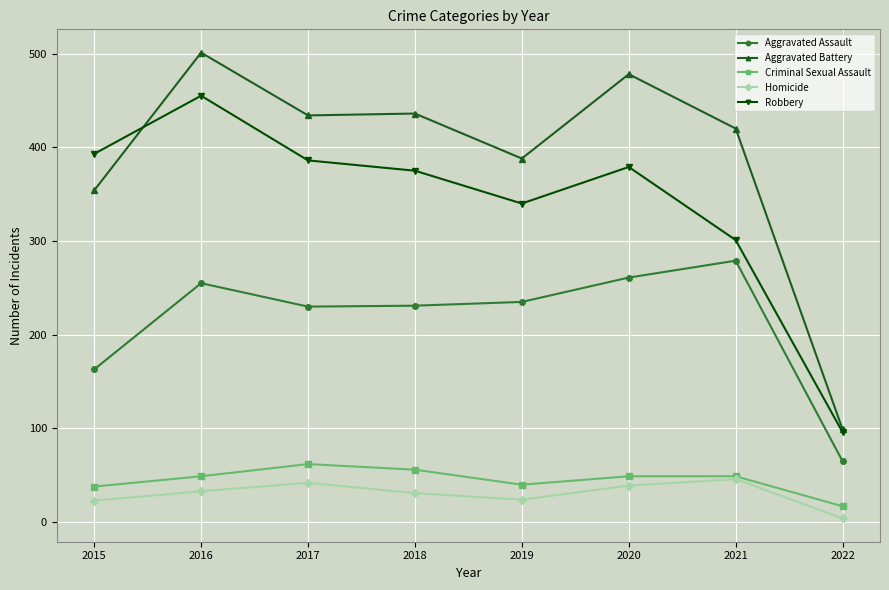

What is the average value of the Robbery series?

341